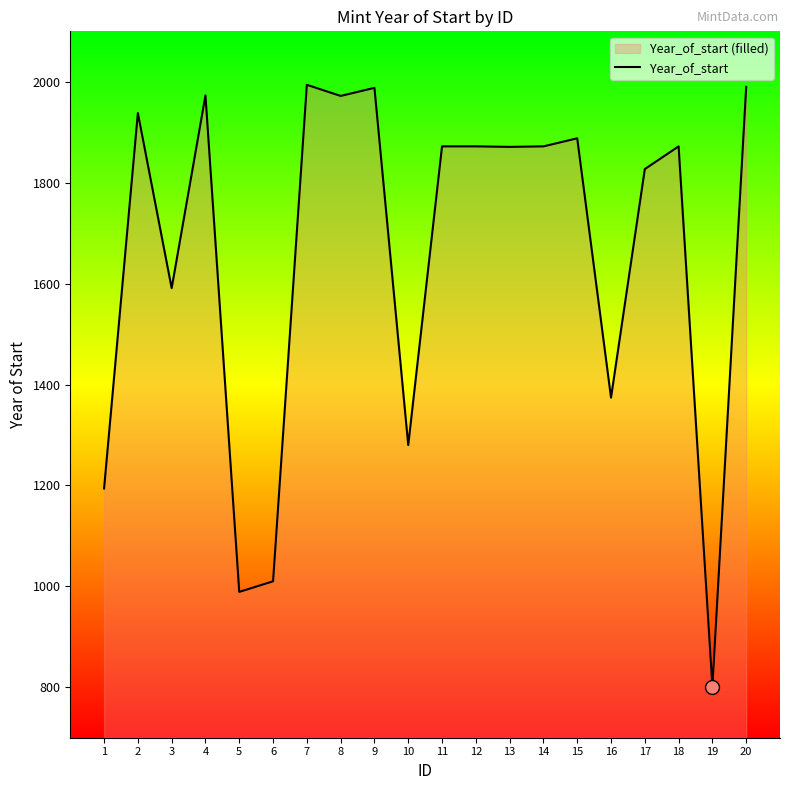

True or false: the data has more than 1 interior local peaks.

True